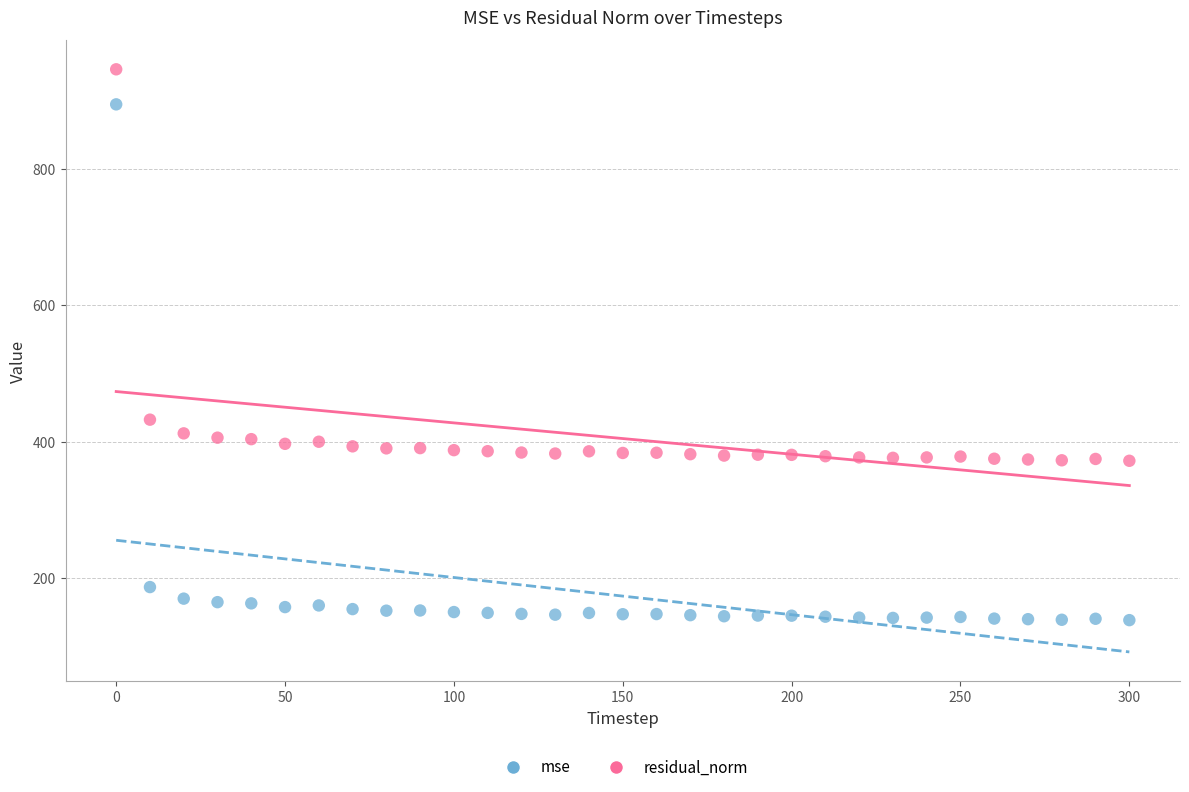

In the mse series, what Y value is closest to 516?

186.7